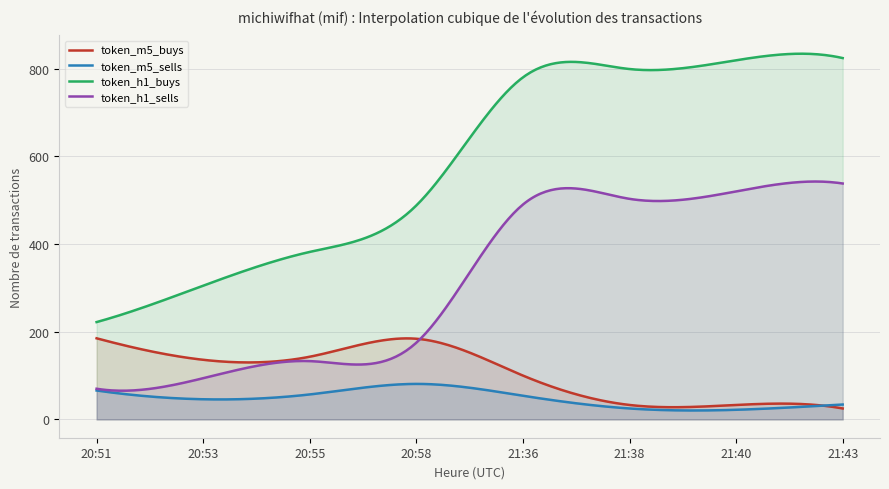

What is the label of the 6th point from the right?

20:55